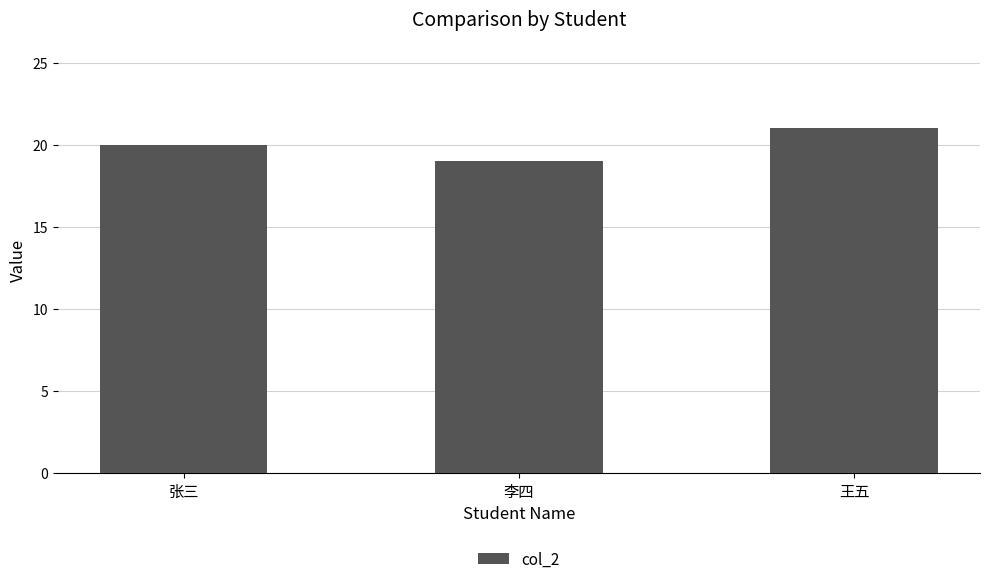

Reading left to right, extract all data points from this chart.

20	19	21